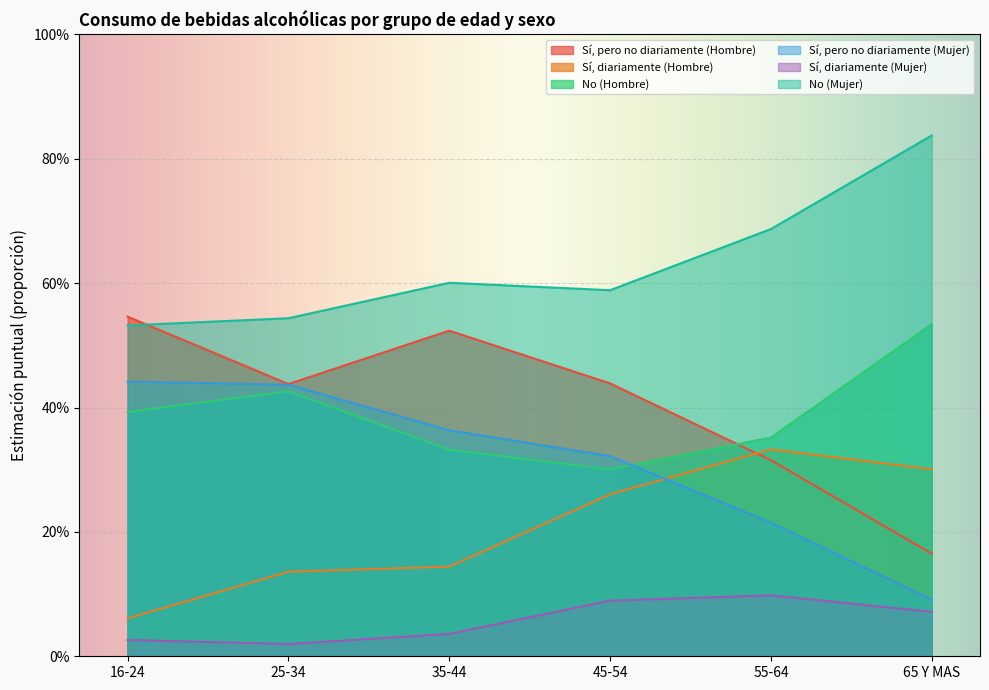

What value does the Sí, diariamente (Mujer) series have at 65 Y MAS?

0.1